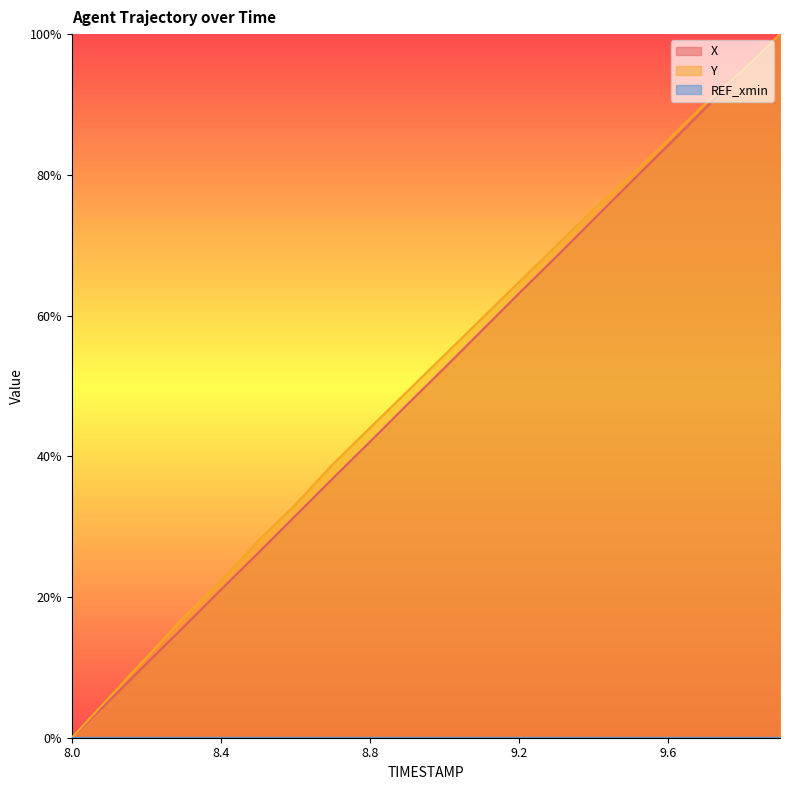

What position from the left is 8.2?

3